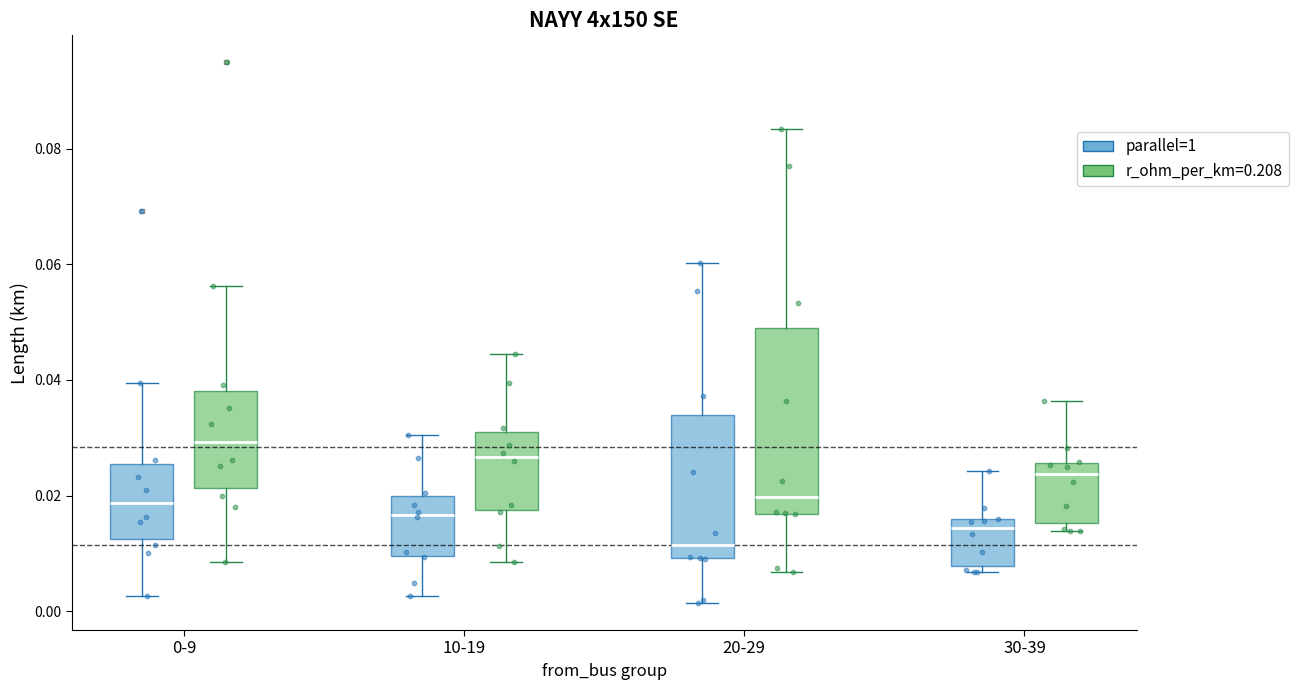

Where does the median line of the box for 0-9 (r_ohm_per_km=0.208) sit on the y-axis? The values are not printed on the chart, so give them approximately, as read against the axis.

0.030